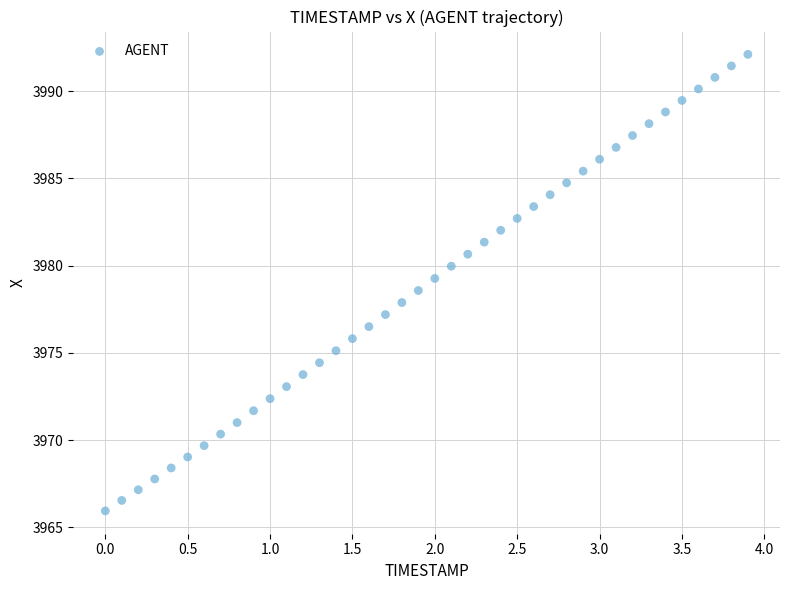

What is the range of Y values (max minus min)?

26.2